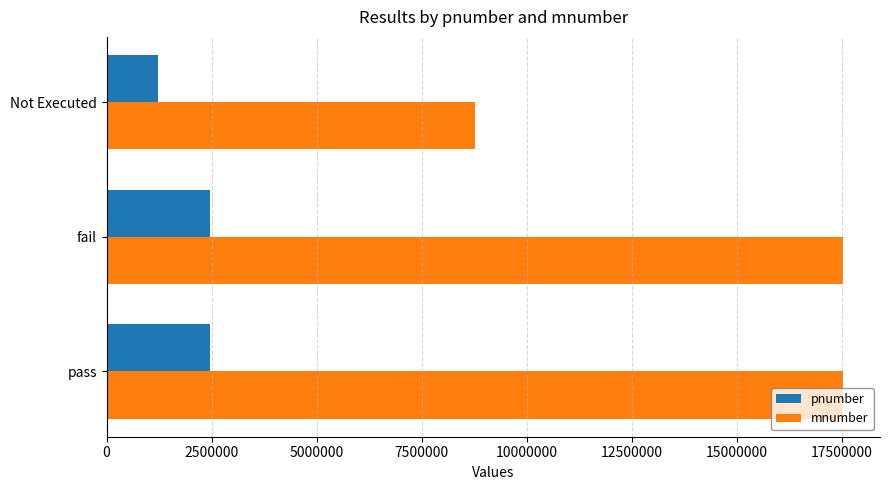

Which category has the lowest value in the mnumber series?

Not Executed